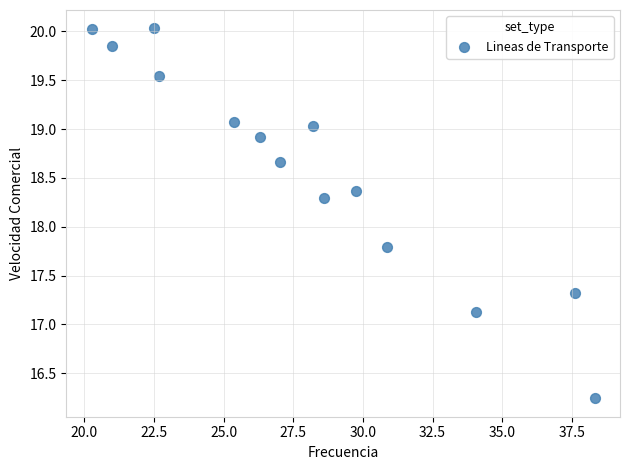

What Y value in the scatter plot is closest to 18?

17.8